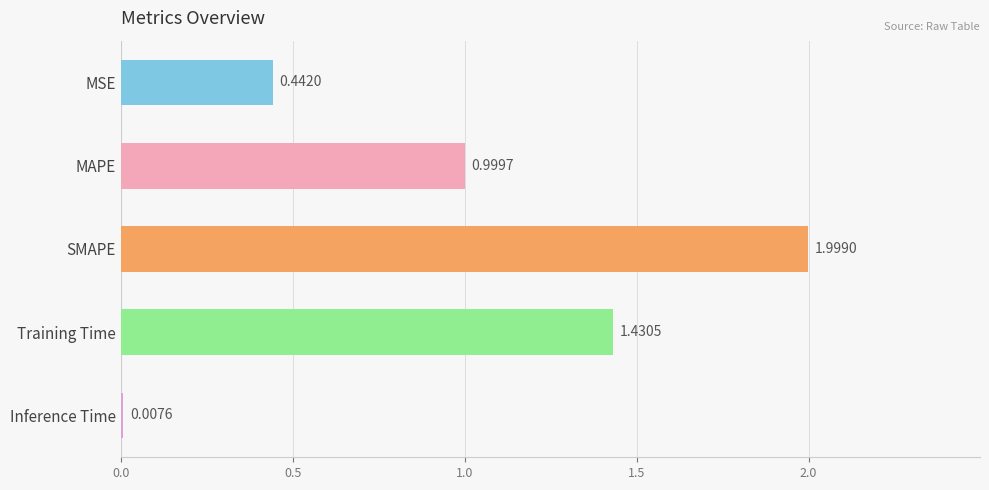

What is the label of the 2nd bar from the top?

MAPE